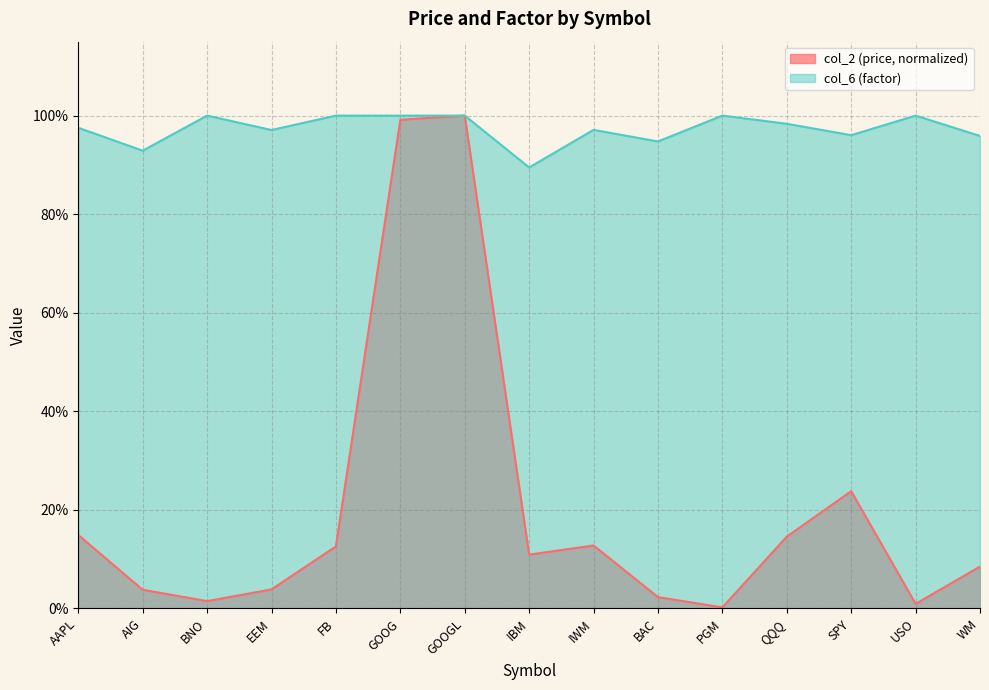

Where is the first local minimum for col_2?

BNO